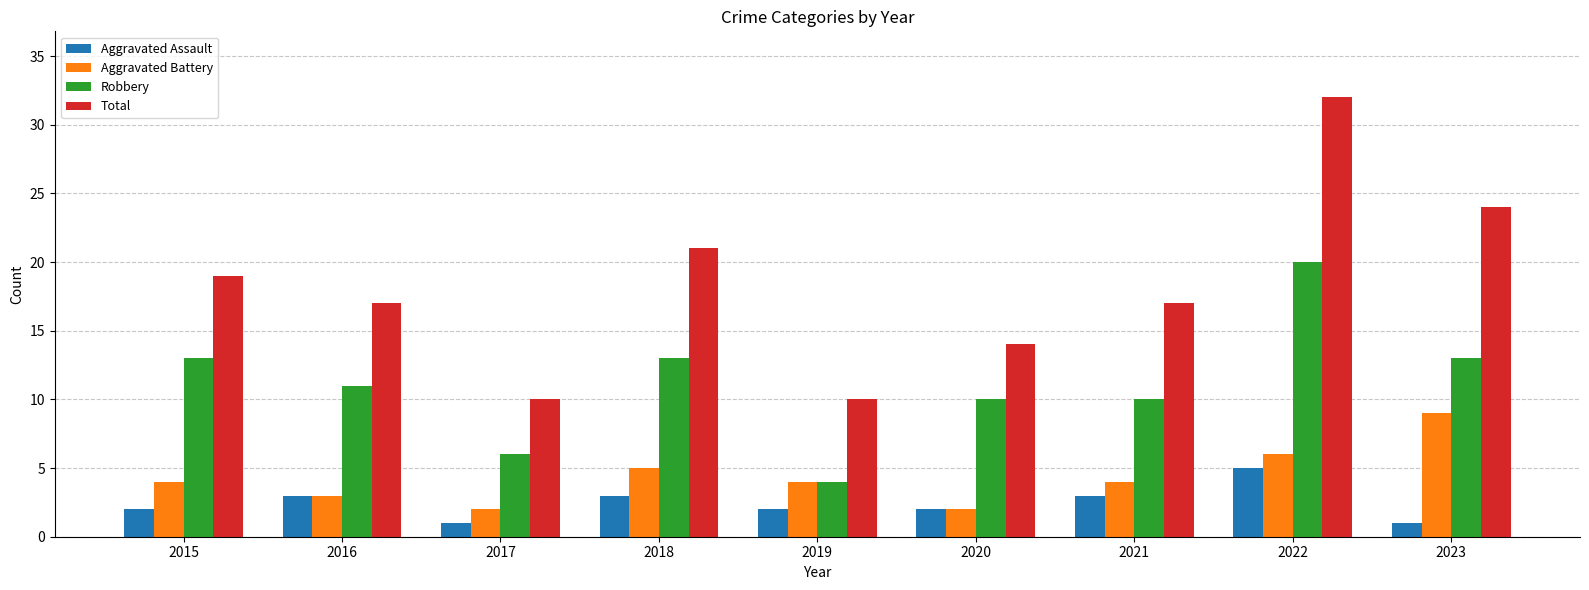

Is it true that Robbery equals 13 at 2023?

True